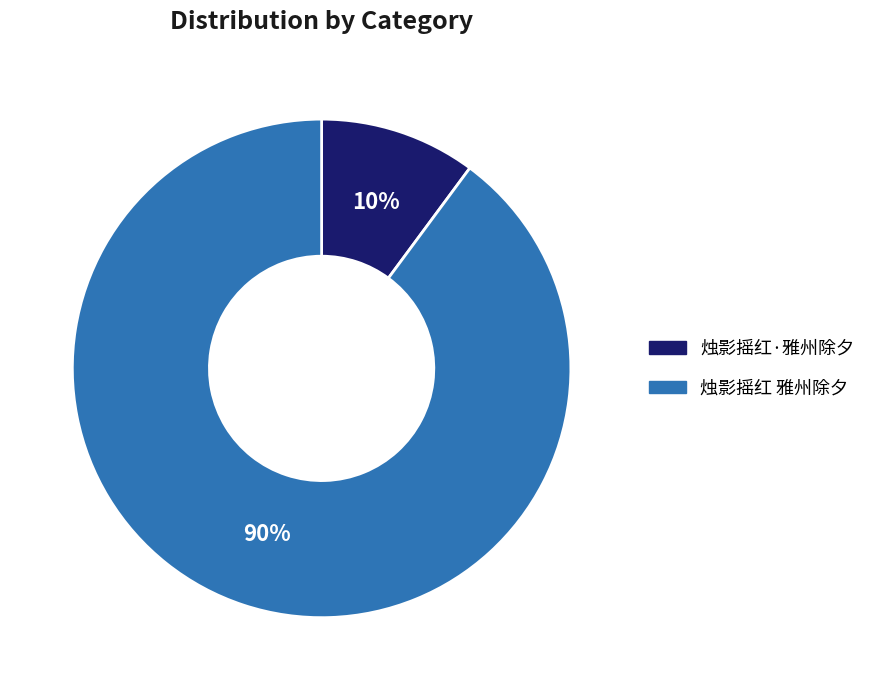

Is the sum of 烛影摇红·雅州除夕 and 烛影摇红 雅州除夕 greater than half?

Yes